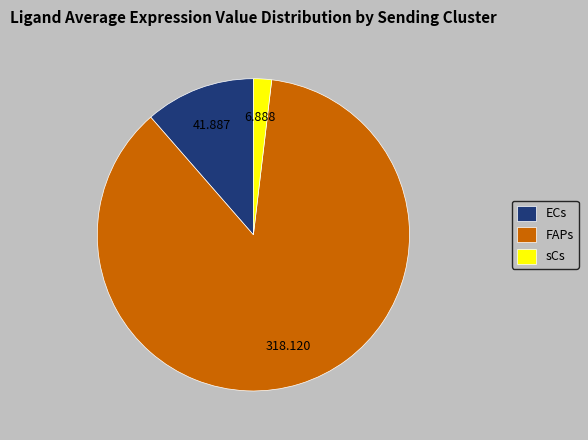

Which slice is the largest?

FAPs